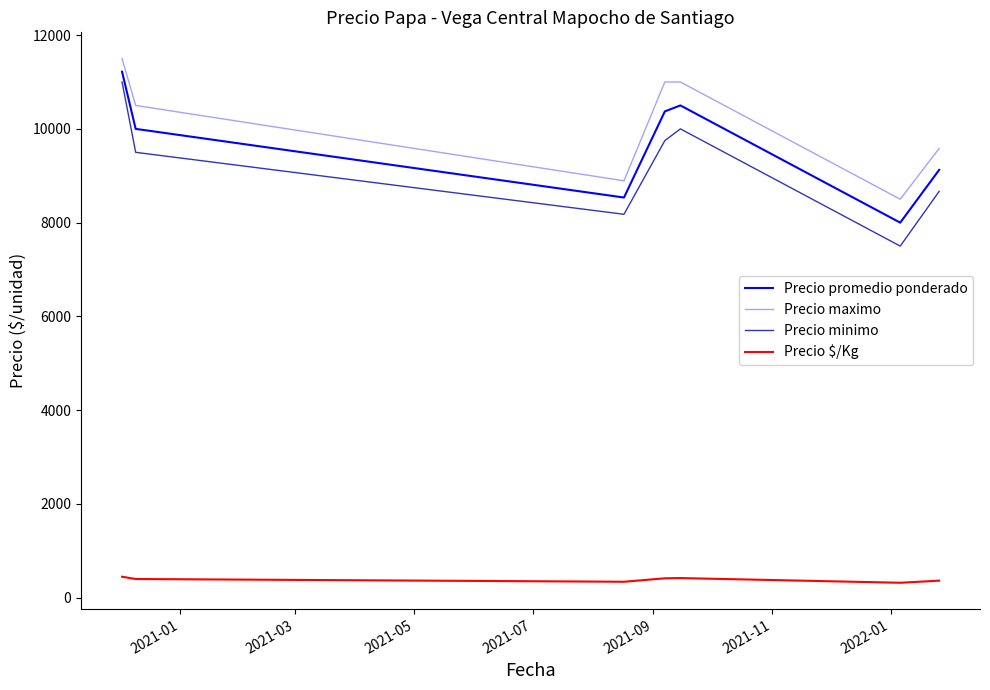

What is the difference between the maximum and minimum values in the Precio maximo series?

3000.0